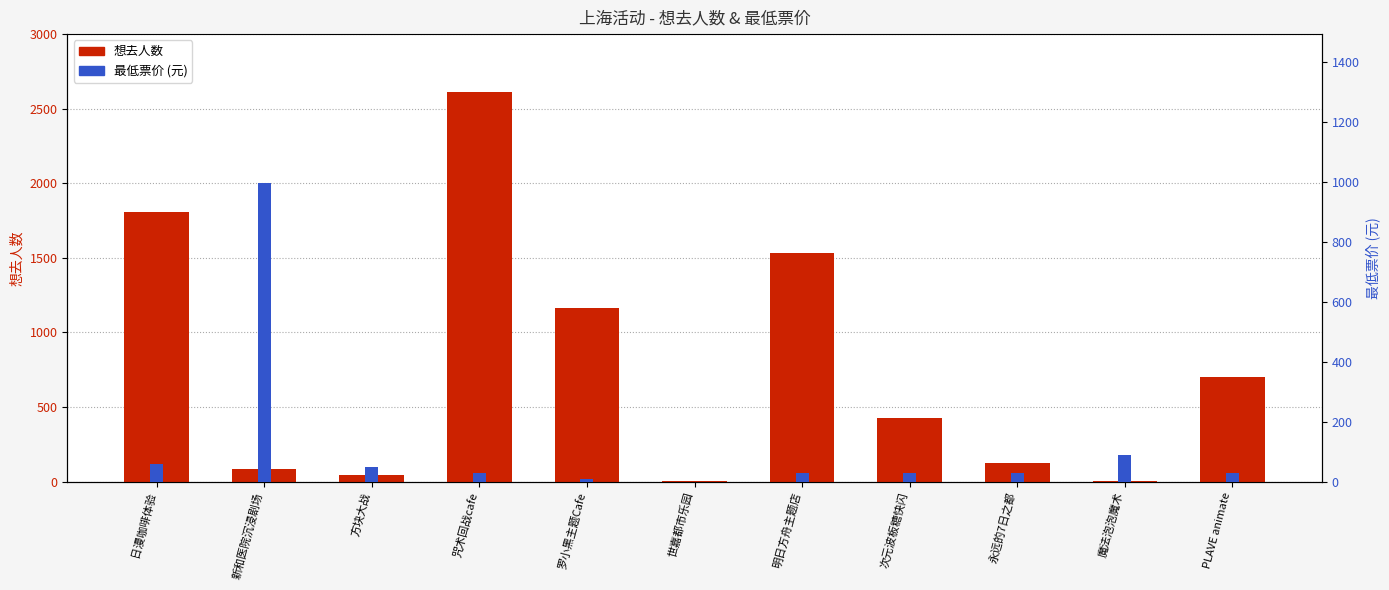

Reading left to right, transcribe all the data shown in this chart.

想去人数: 日漫咖啡体验=1808.0	新和医院沉浸剧场=87.0	方块大战=44.0	咒术回战cafe=2610.0	罗小黑主题Cafe=1163.0	世嘉都市乐园=2.0	明日方舟主题店=1534.0	次元波板糖快闪=423.0	永远的7日之都=123.0	魔法泡泡魔术=5.0	PLAVE animate=702.0
最低票价: 日漫咖啡体验=60.0	新和医院沉浸剧场=996.0	方块大战=49.9	咒术回战cafe=30.0	罗小黑主题Cafe=10.0	世嘉都市乐园=0.0	明日方舟主题店=30.0	次元波板糖快闪=30.0	永远的7日之都=30.0	魔法泡泡魔术=88.0	PLAVE animate=30.0